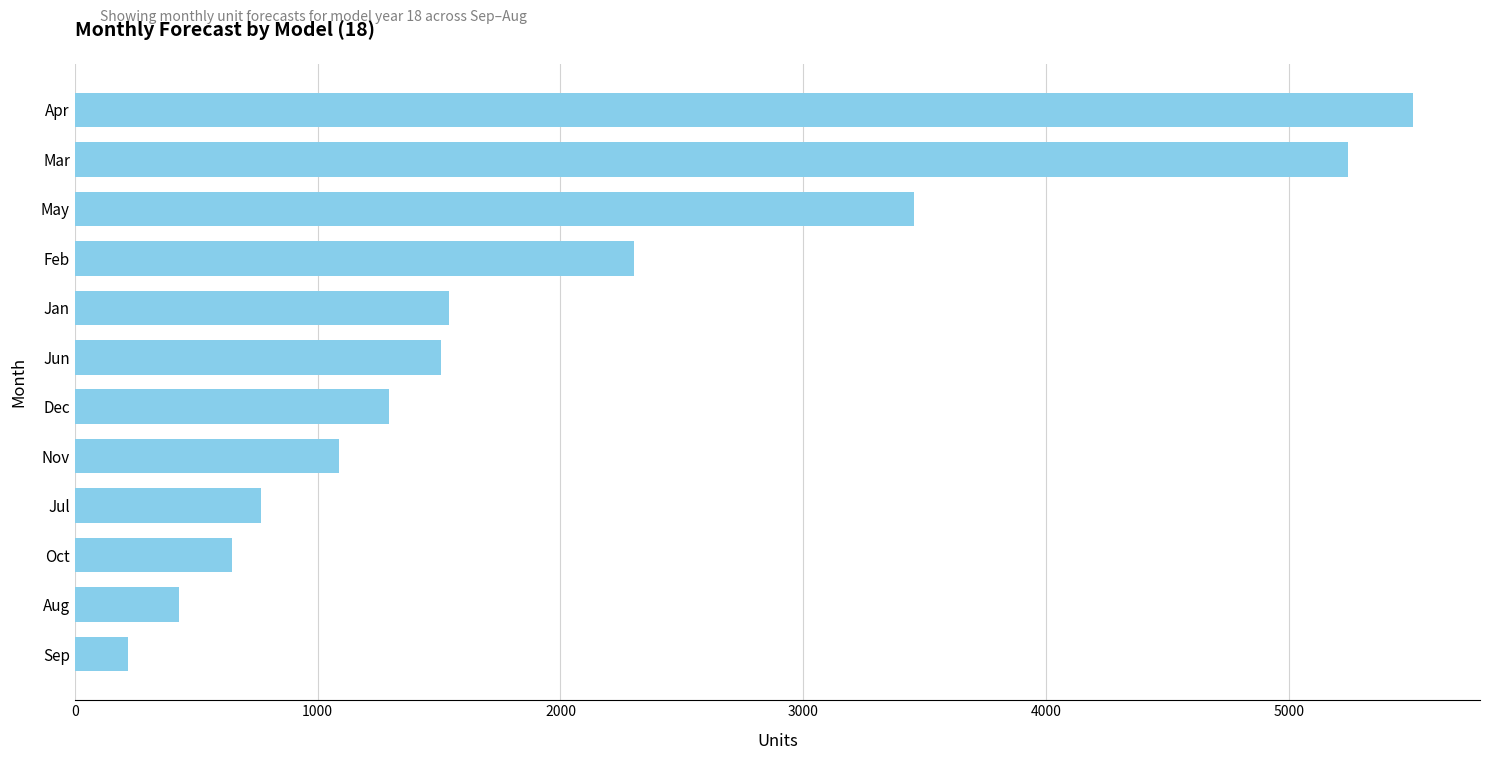

What is the value of the 5th bar from the top?

1540